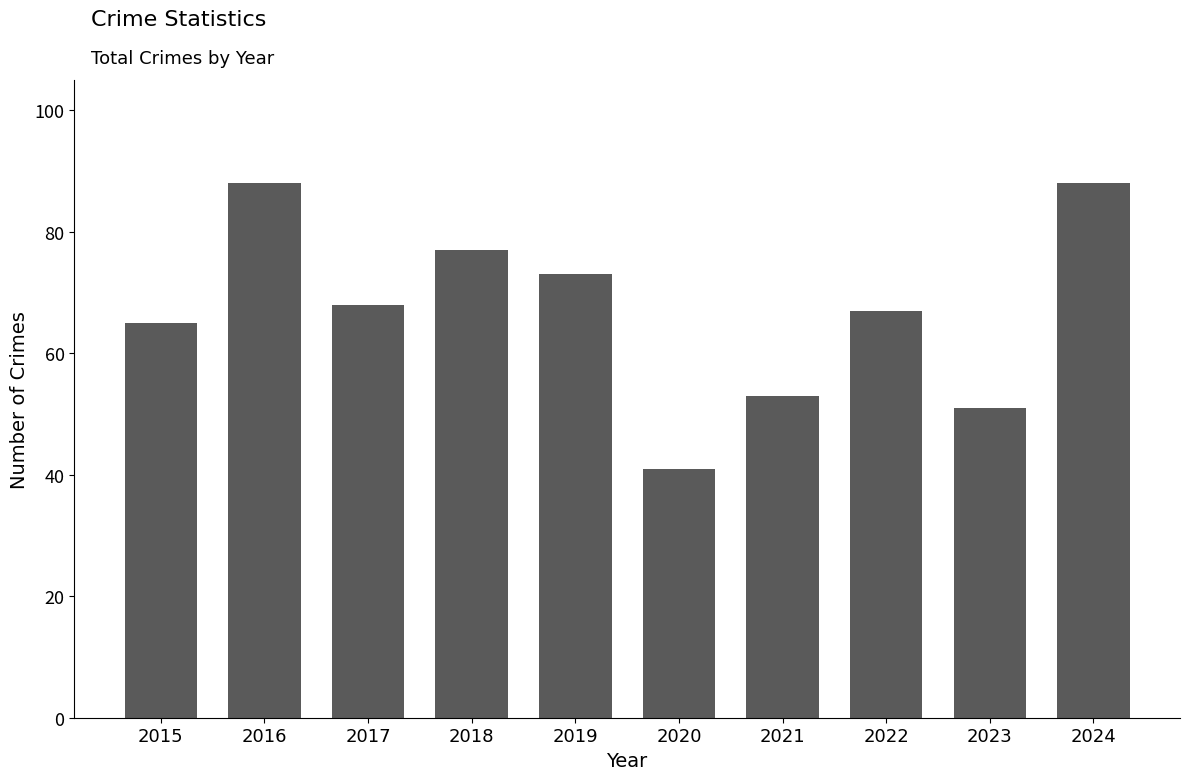

What is the minimum value shown in the chart?

41